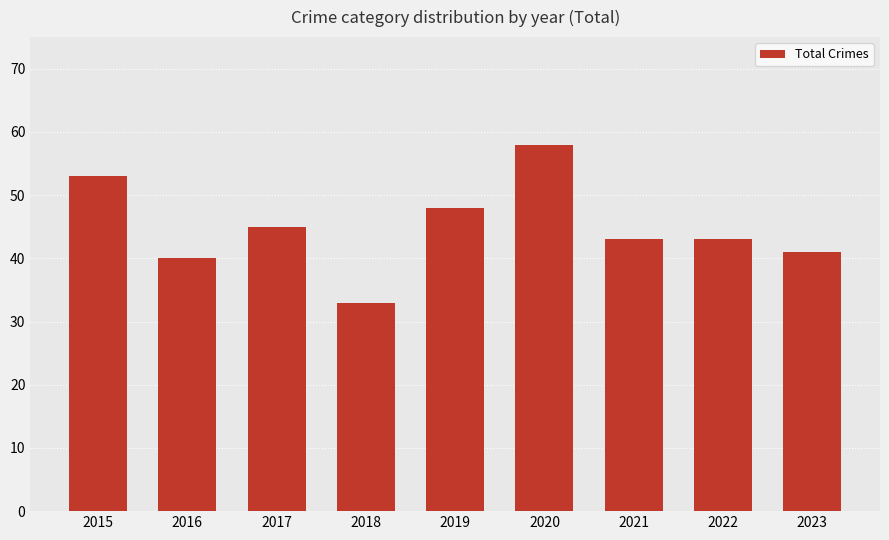

True or false: the data shows 53 at 2015.

True